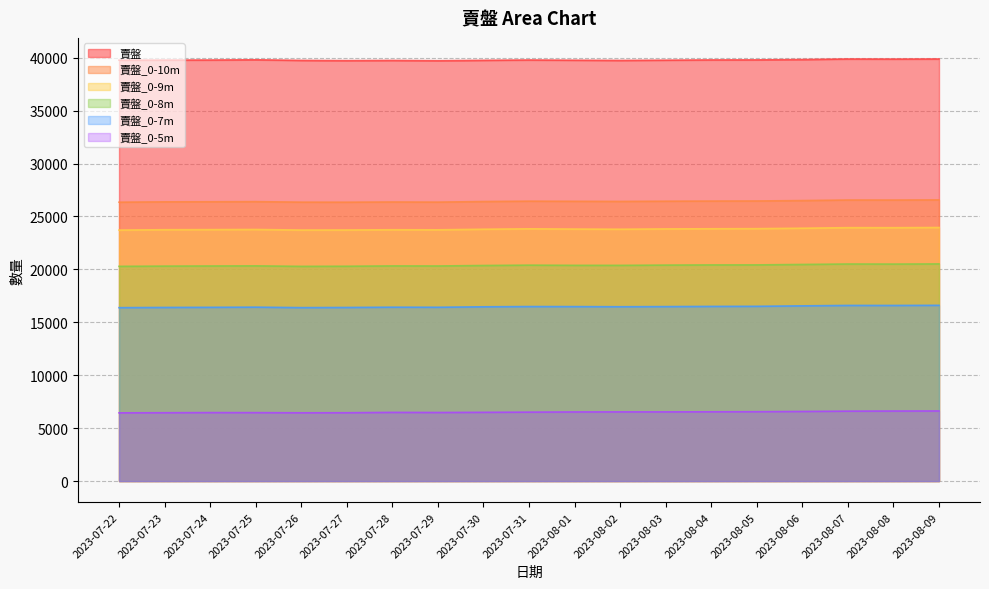

Reading left to right, what are all the values shown in this chart?

賣盤: 2023-07-22=39762	2023-07-23=39769	2023-07-24=39776	2023-07-25=39799	2023-07-26=39741	2023-07-27=39719	2023-07-28=39738	2023-07-29=39710	2023-07-30=39748	2023-07-31=39779	2023-08-01=39757	2023-08-02=39737	2023-08-03=39761	2023-08-04=39786	2023-08-05=39790	2023-08-06=39822	2023-08-07=39874	2023-08-08=39865	2023-08-09=39875
賣盤_0-8m: 2023-07-22=20286	2023-07-23=20307	2023-07-24=20319	2023-07-25=20330	2023-07-26=20284	2023-07-27=20295	2023-07-28=20325	2023-07-29=20320	2023-07-30=20365	2023-07-31=20398	2023-08-01=20380	2023-08-02=20378	2023-08-03=20403	2023-08-04=20419	2023-08-05=20422	2023-08-06=20463	2023-08-07=20506	2023-08-08=20499	2023-08-09=20514
賣盤_0-5m: 2023-07-22=6445	2023-07-23=6456	2023-07-24=6469	2023-07-25=6465	2023-07-26=6450	2023-07-27=6455	2023-07-28=6489	2023-07-29=6478	2023-07-30=6495	2023-07-31=6512	2023-08-01=6530	2023-08-02=6535	2023-08-03=6535	2023-08-04=6544	2023-08-05=6553	2023-08-06=6577	2023-08-07=6606	2023-08-08=6617	2023-08-09=6623
賣盤_0-9m: 2023-07-22=23711	2023-07-23=23746	2023-07-24=23755	2023-07-25=23768	2023-07-26=23714	2023-07-27=23720	2023-07-28=23743	2023-07-29=23736	2023-07-30=23791	2023-07-31=23830	2023-08-01=23807	2023-08-02=23791	2023-08-03=23821	2023-08-04=23836	2023-08-05=23846	2023-08-06=23887	2023-08-07=23939	2023-08-08=23937	2023-08-09=23954
賣盤_0-10m: 2023-07-22=26346	2023-07-23=26378	2023-07-24=26386	2023-07-25=26398	2023-07-26=26350	2023-07-27=26346	2023-07-28=26365	2023-07-29=26353	2023-07-30=26408	2023-07-31=26444	2023-08-01=26430	2023-08-02=26418	2023-08-03=26440	2023-08-04=26453	2023-08-05=26461	2023-08-06=26500	2023-08-07=26553	2023-08-08=26550	2023-08-09=26564
賣盤_0-7m: 2023-07-22=16382	2023-07-23=16402	2023-07-24=16414	2023-07-25=16430	2023-07-26=16385	2023-07-27=16400	2023-07-28=16426	2023-07-29=16419	2023-07-30=16463	2023-07-31=16487	2023-08-01=16482	2023-08-02=16469	2023-08-03=16482	2023-08-04=16500	2023-08-05=16509	2023-08-06=16552	2023-08-07=16593	2023-08-08=16591	2023-08-09=16603